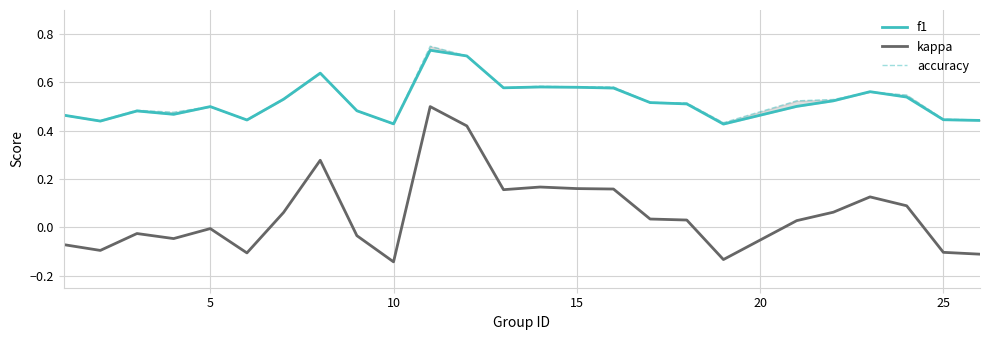

The value of kappa at 25 is -0.2. True or false?

False